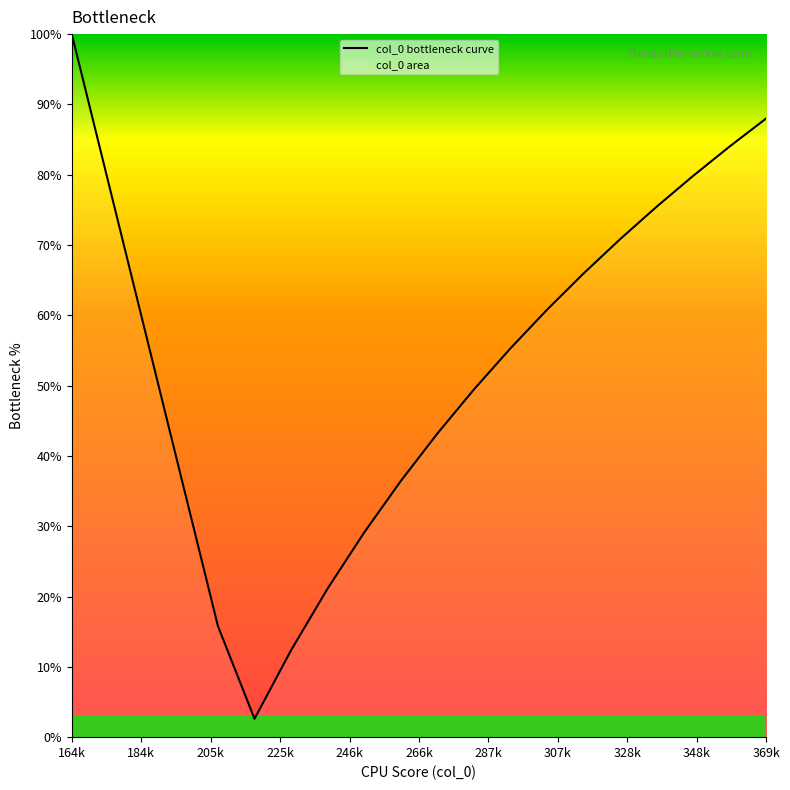

Is it true that the value at 164k is 100.0?

True